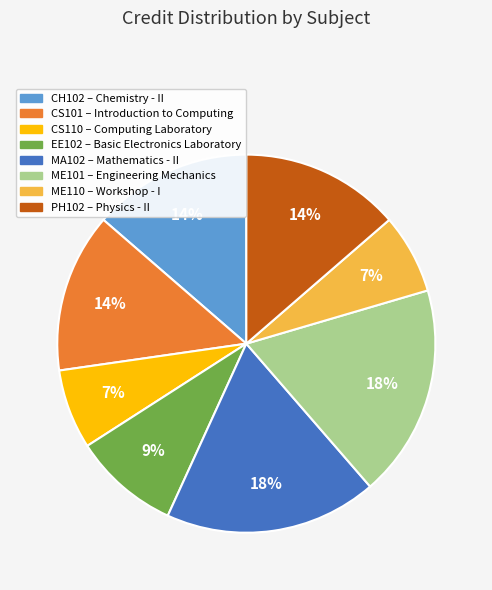

Is it true that ME101 is 18% of the pie?

True